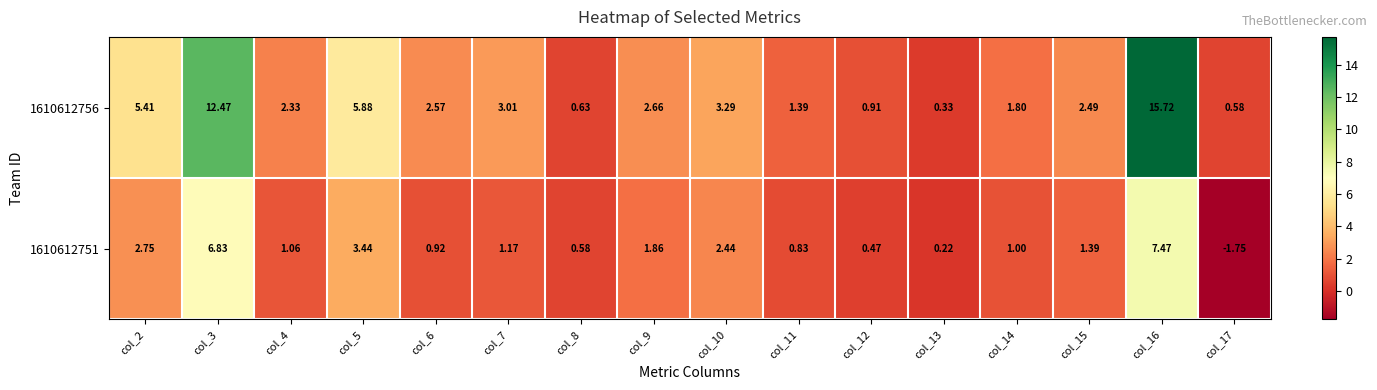

Which series has the widest spread of values?

1610612756